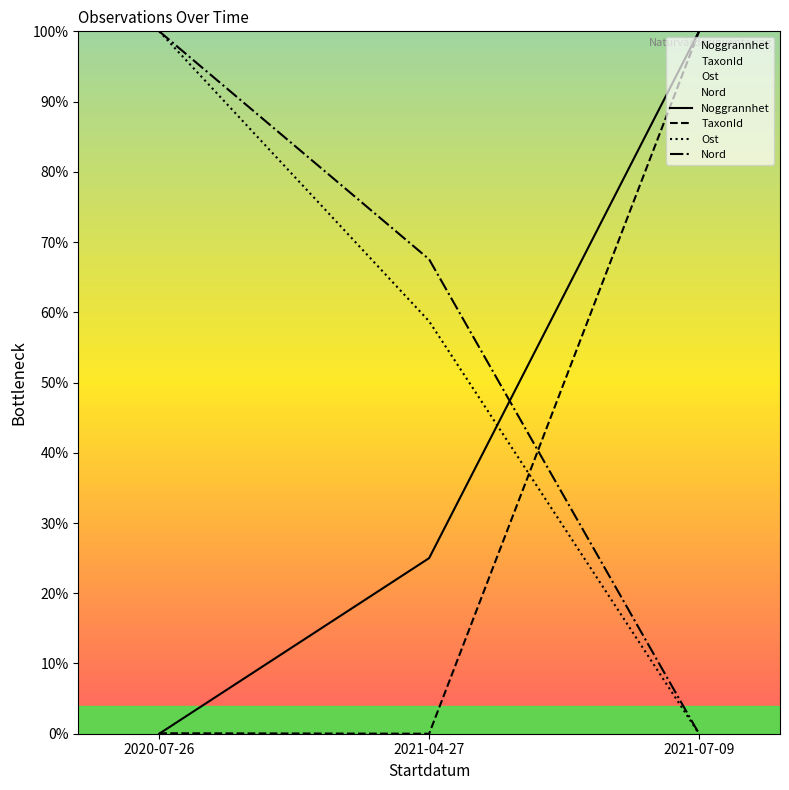

What is the sum of the Noggrannhet values at 2021-04-27 and 2020-07-26?

25.0